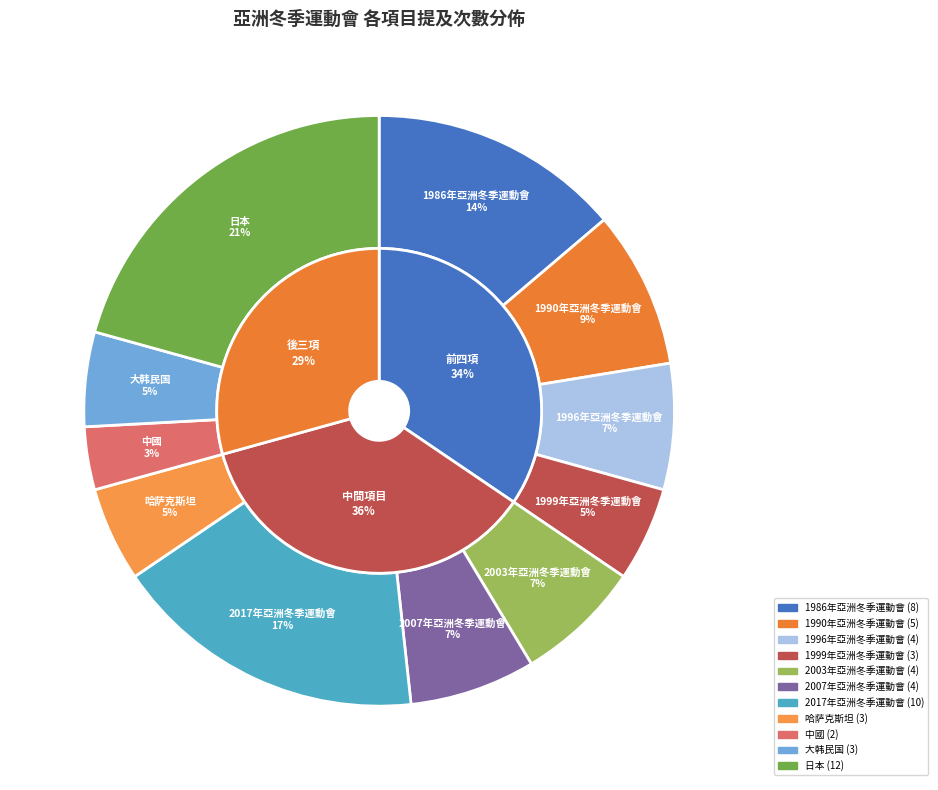

Which category has the smallest portion of the pie?

中國